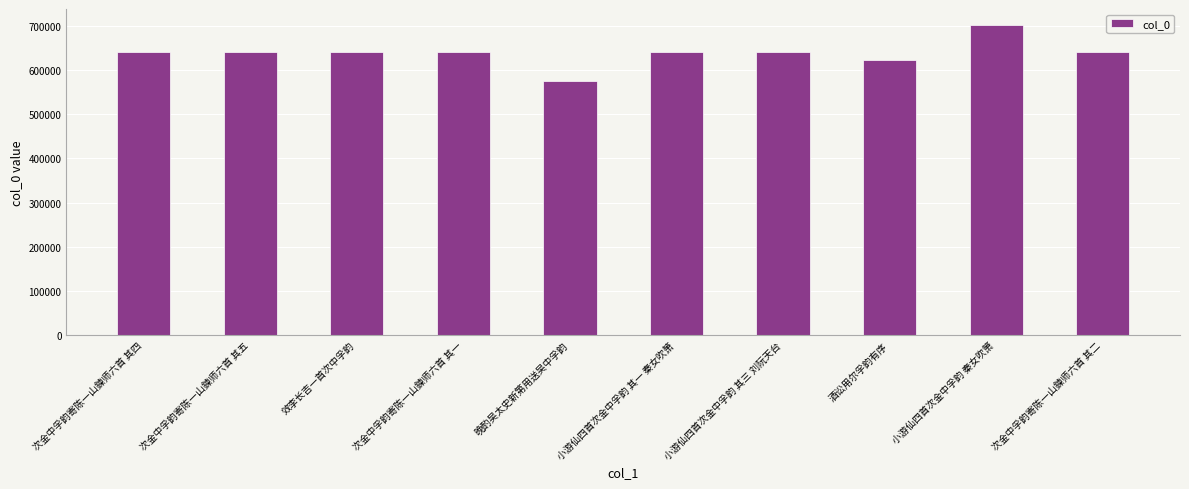

What value does the data have at 次金中孚韵寄陈一山鍊师六首 其二, to the nearest 50?

640550